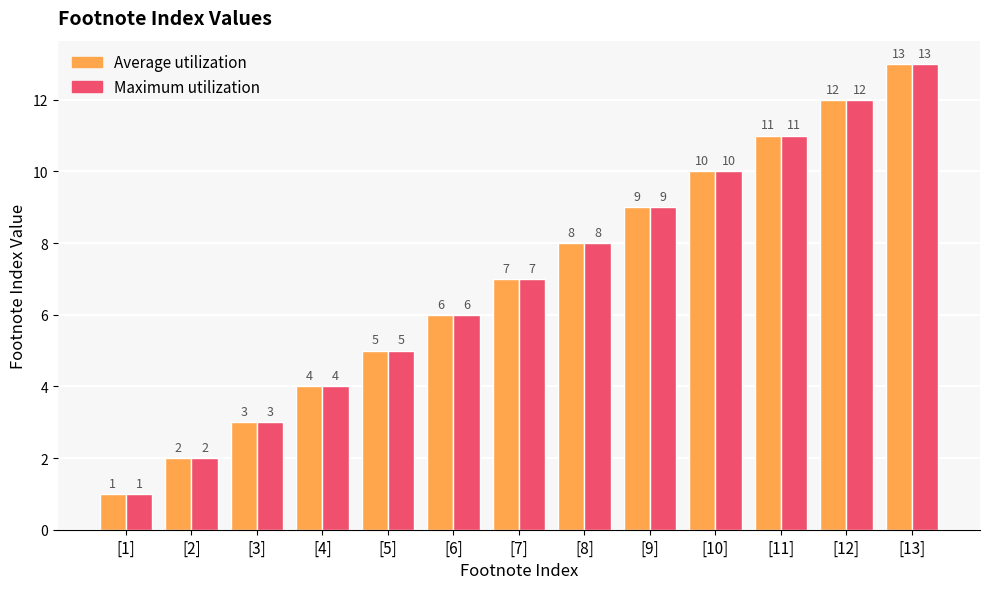

What is the total value across all series at [11]?

22